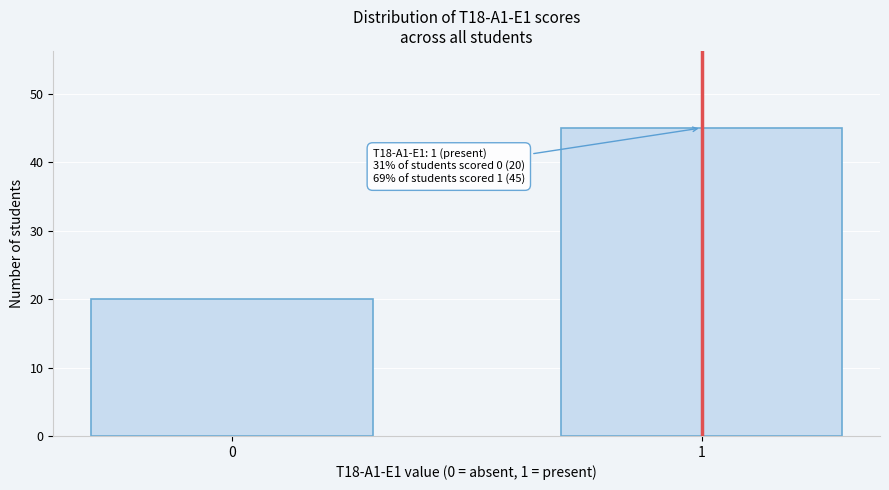

Reading left to right, transcribe all the data shown in this chart.

0=20	1=45